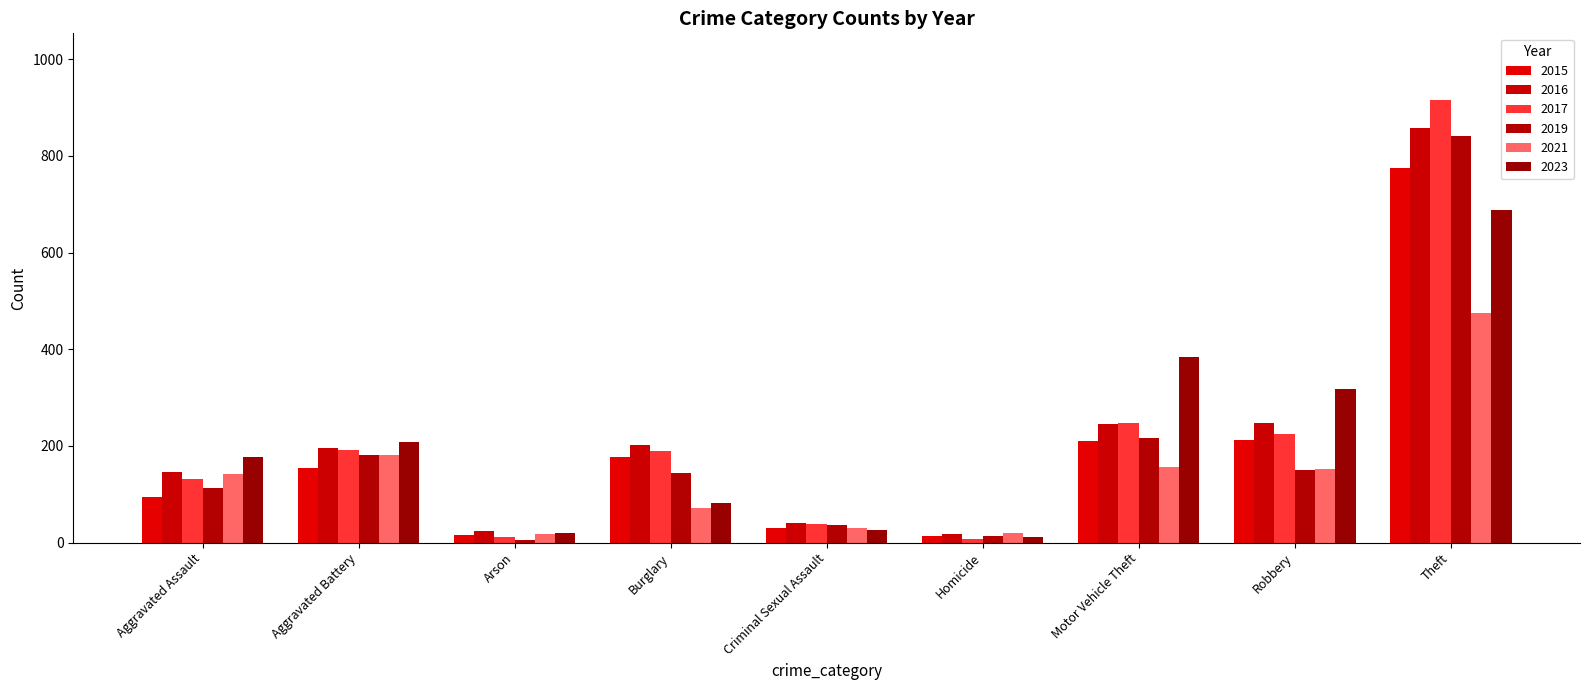

How many groups of bars are there?

9